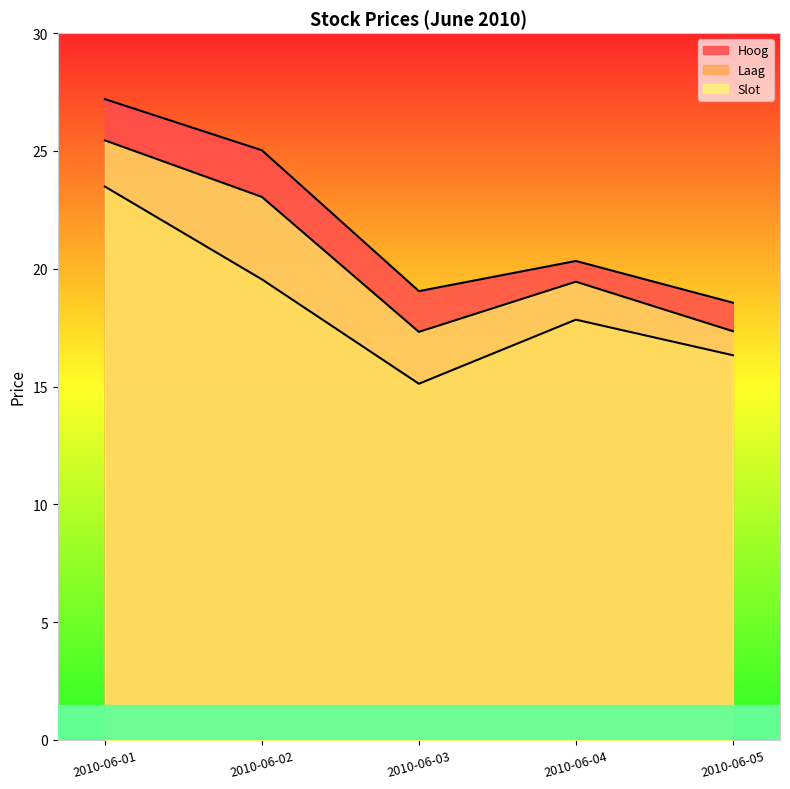

What is the greatest value displayed?

27.2